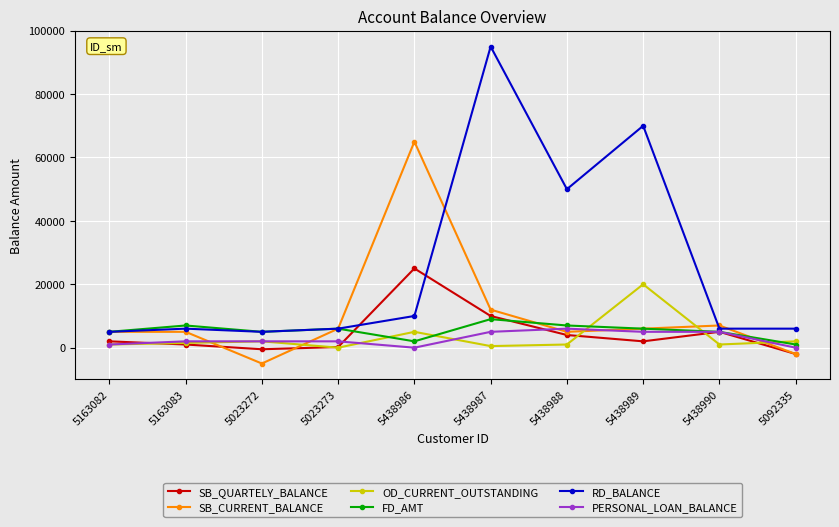

What is the total value across all series at 5092335?

5000